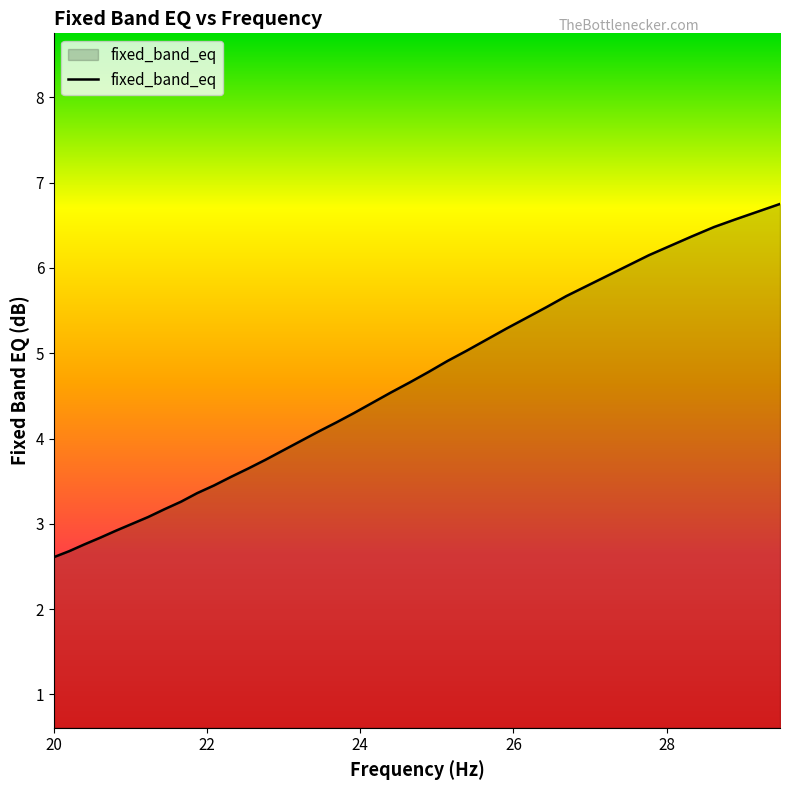

What is the minimum value shown in the chart?

2.6